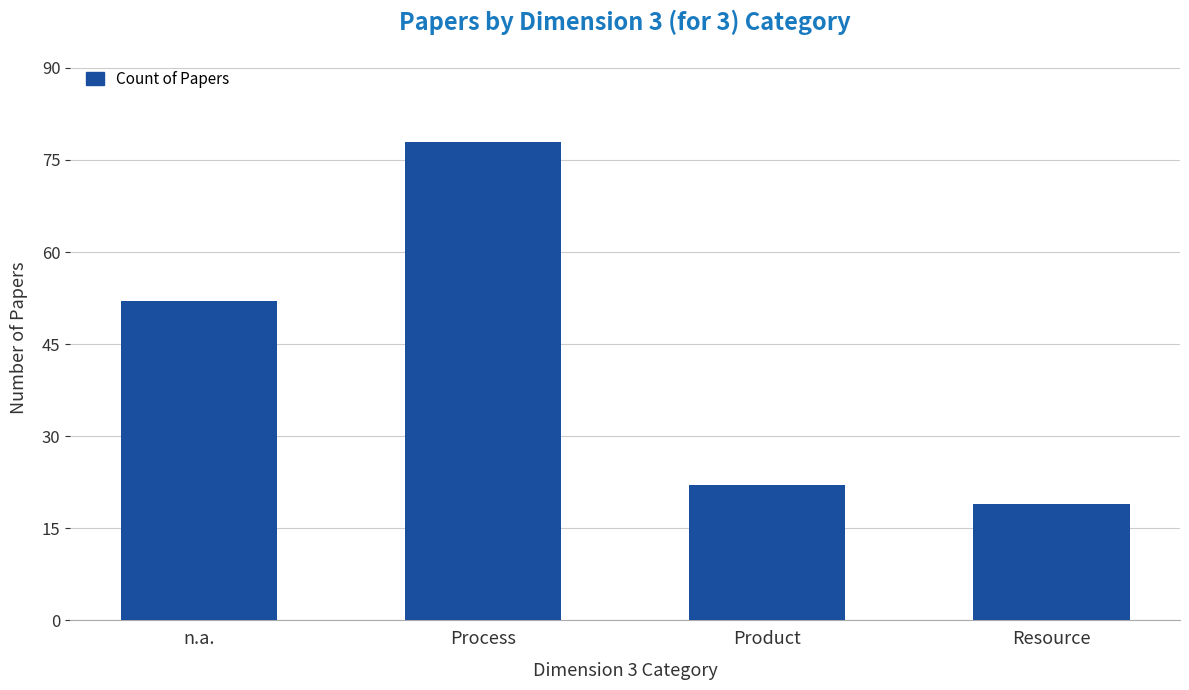

What is the sum of all values?

171